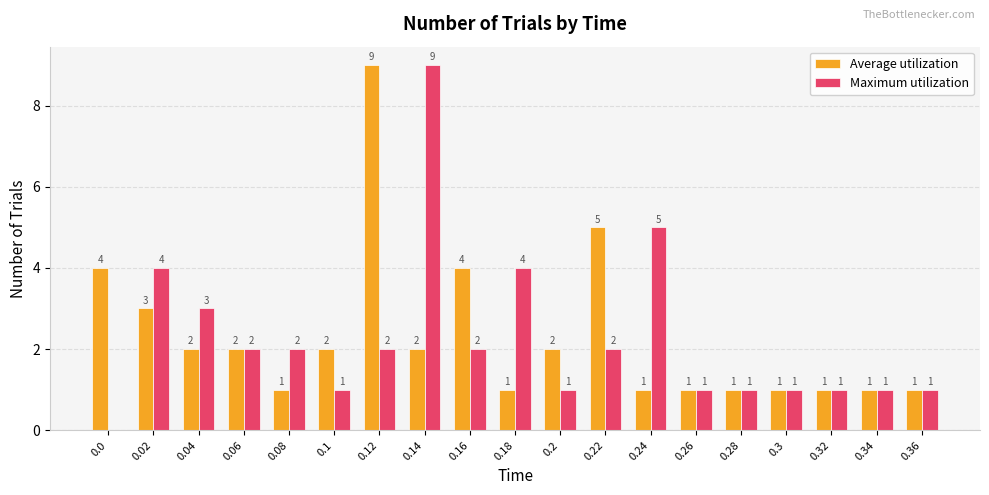

Count the Average utilization values in the range 1 to 3.

15